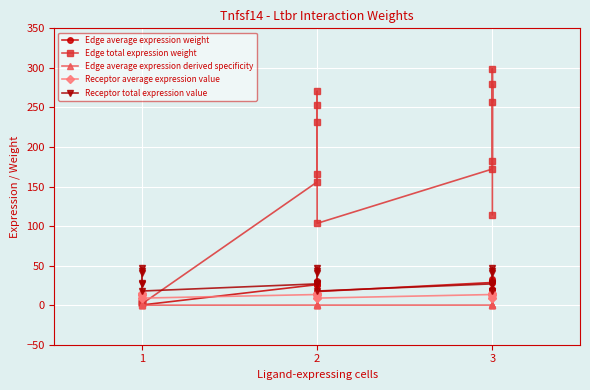

What is the difference between the maximum and minimum values in the Edge total expression weight series?

297.3